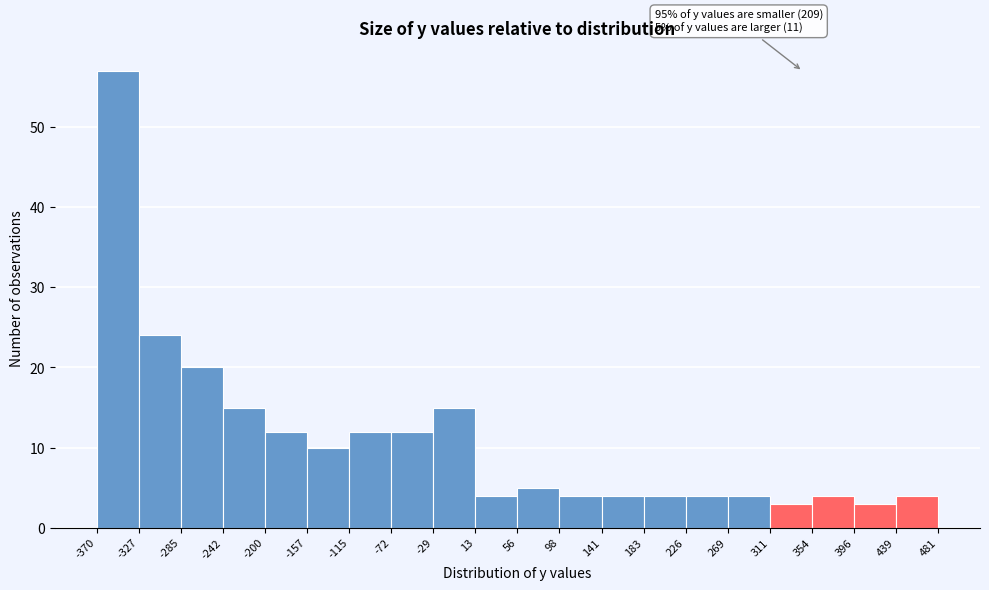

Which range on the x-axis has the tallest bar?

-370 to -327